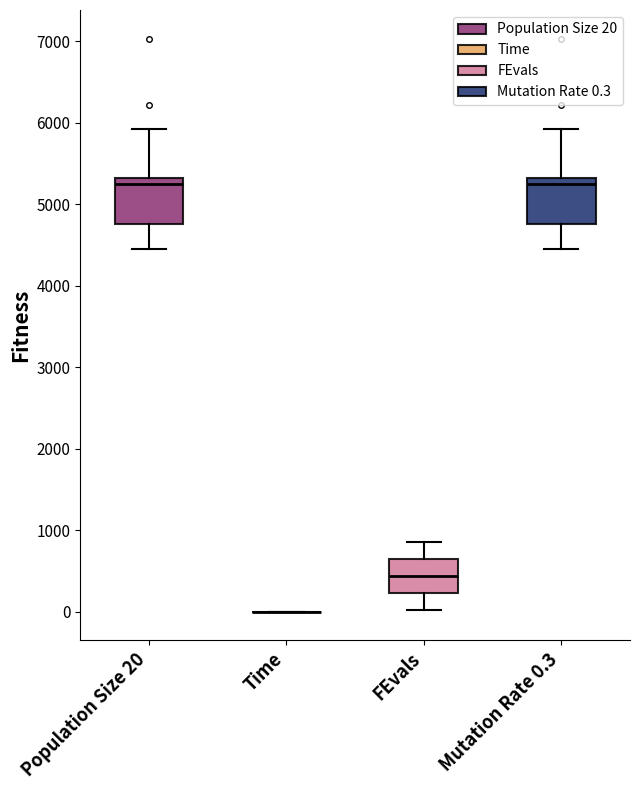

Reading left to right, read every box against the y-axis: the position of its median line, the range the box covers, and the ends of its whiskers. The values are not printed on the chart, so give them approximately, as read against the axis.

Population Size 20: median 5300 (just below the box's upper edge), box 4800 to 5300, whiskers 4500 to 5900
Time: box collapsed to a line at 0, whiskers 0 to 0
FEvals: median 400, box 200 to 600, whiskers 0 to 900
Mutation Rate 0.3: median 5300 (just below the box's upper edge), box 4800 to 5300, whiskers 4500 to 5900